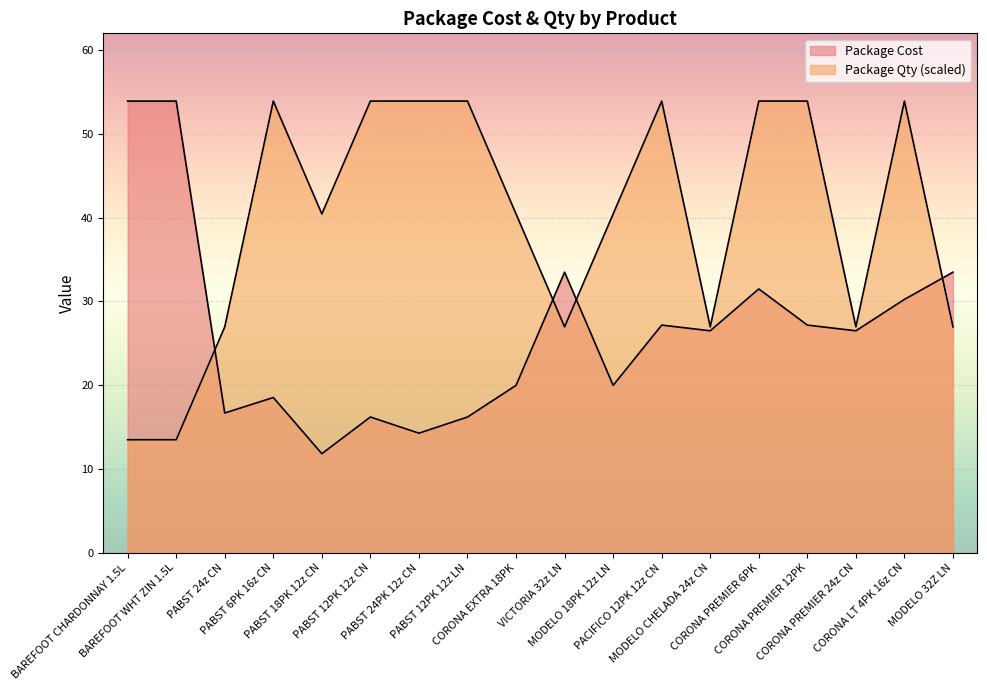

At which label is Package Qty closest to 33?

PABST 24z CN